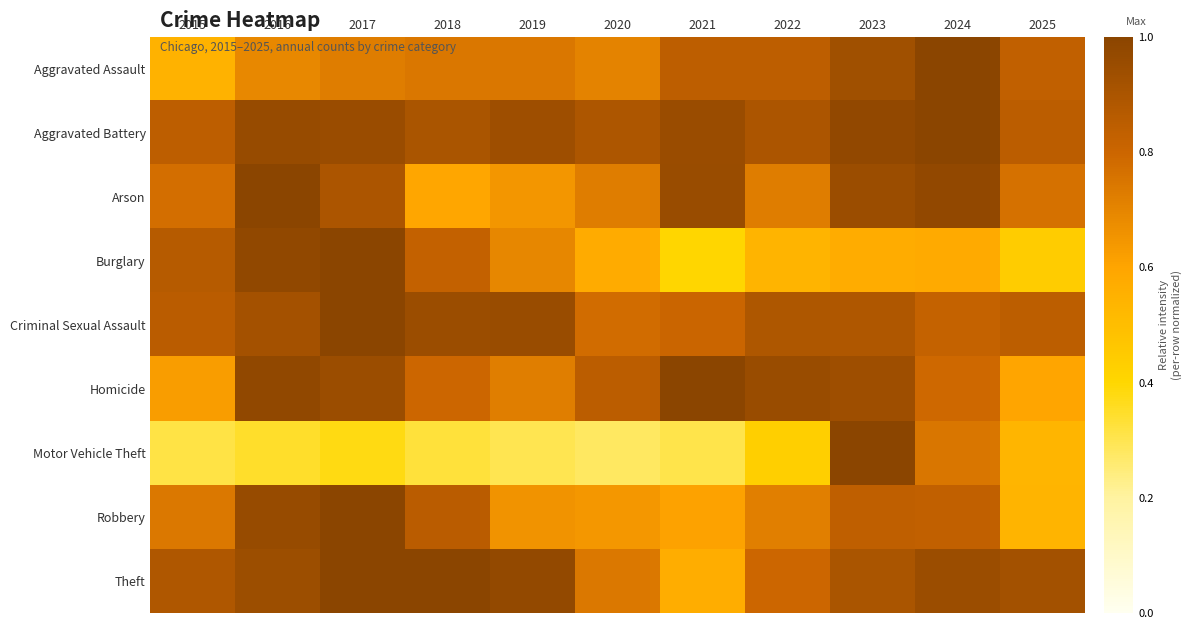

Between 2015 and 2023, which series saw the biggest shift?

Motor Vehicle Theft